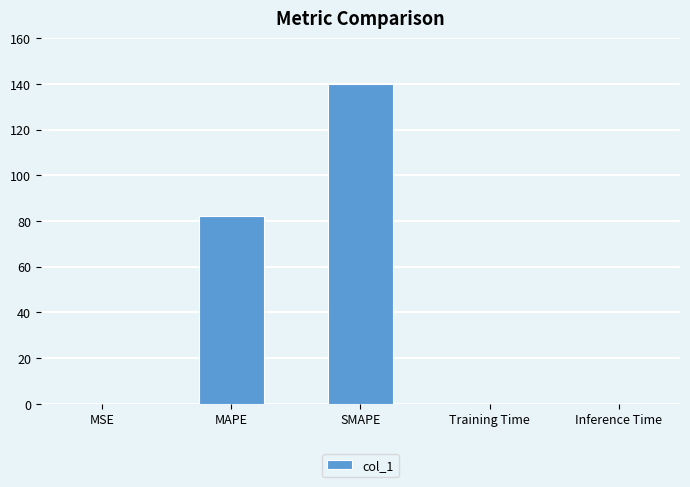

What is the sum of all values?

222.5